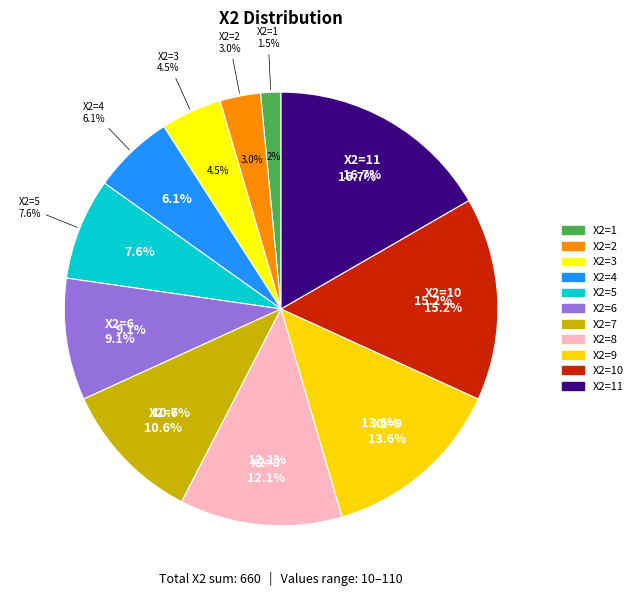

Which has a higher value, 10 or 3?

10